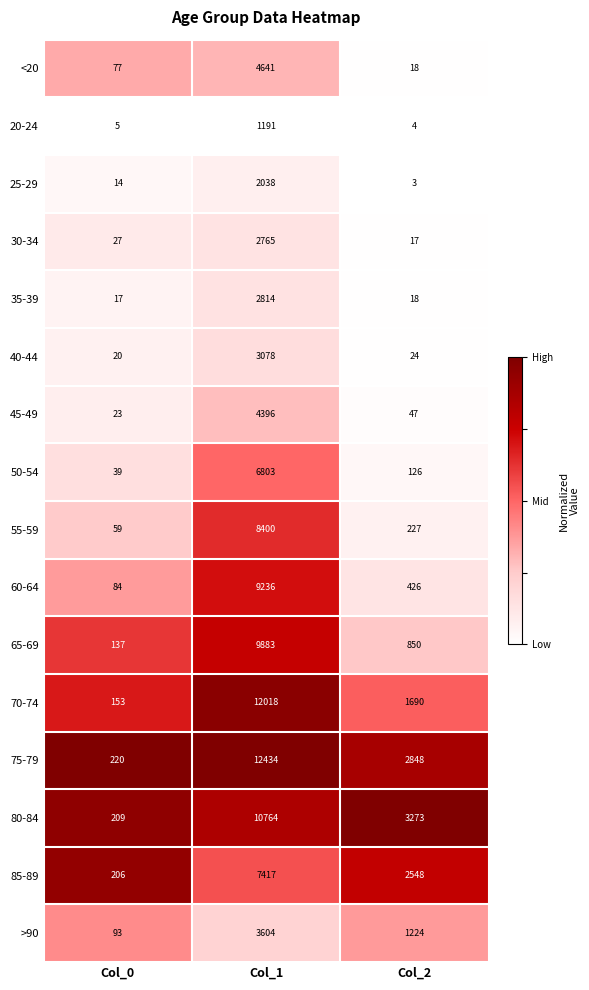

How many series are shown in this chart?

16